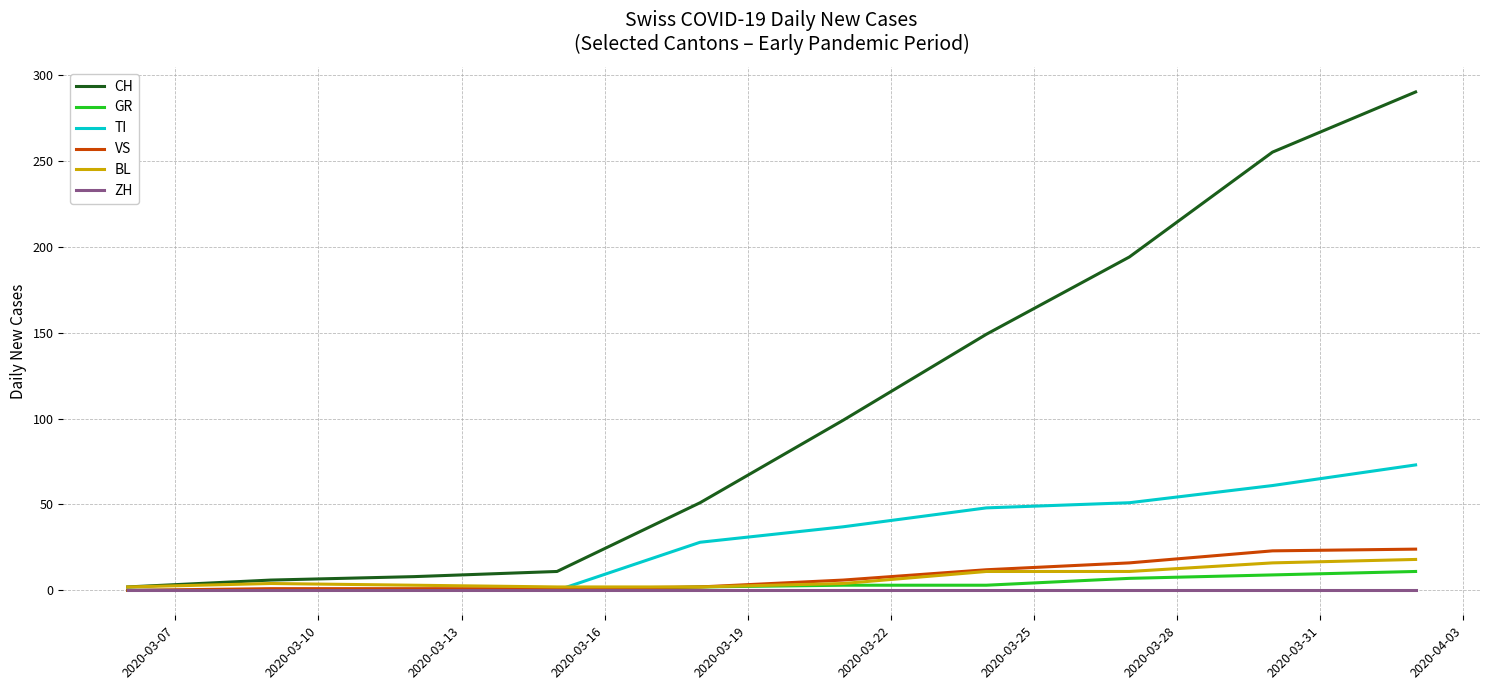

What is the maximum value shown in the chart?

290